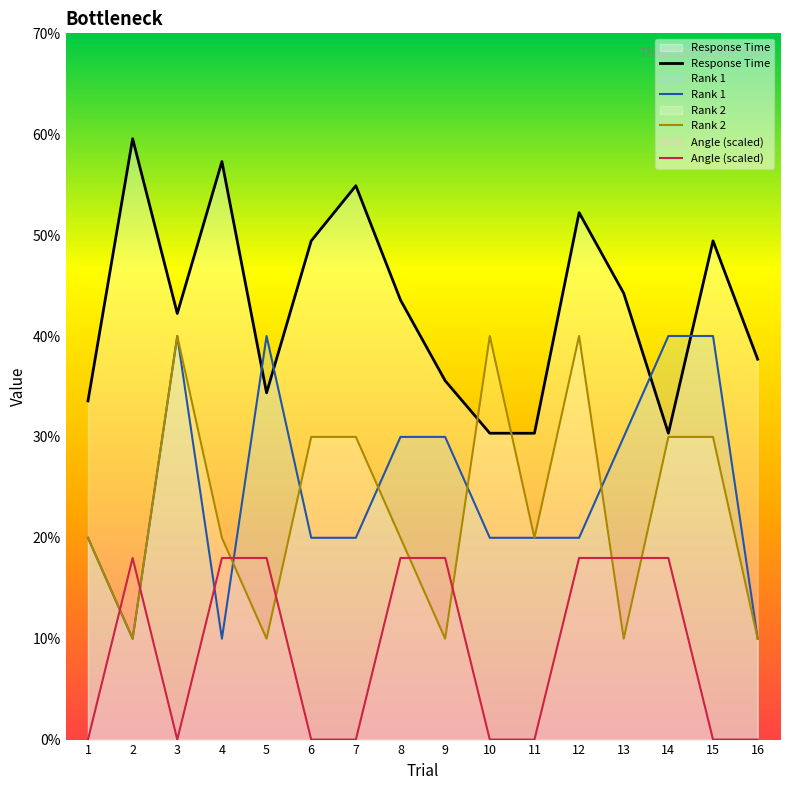

Which series changed the most between 1 and 7?

Response Time